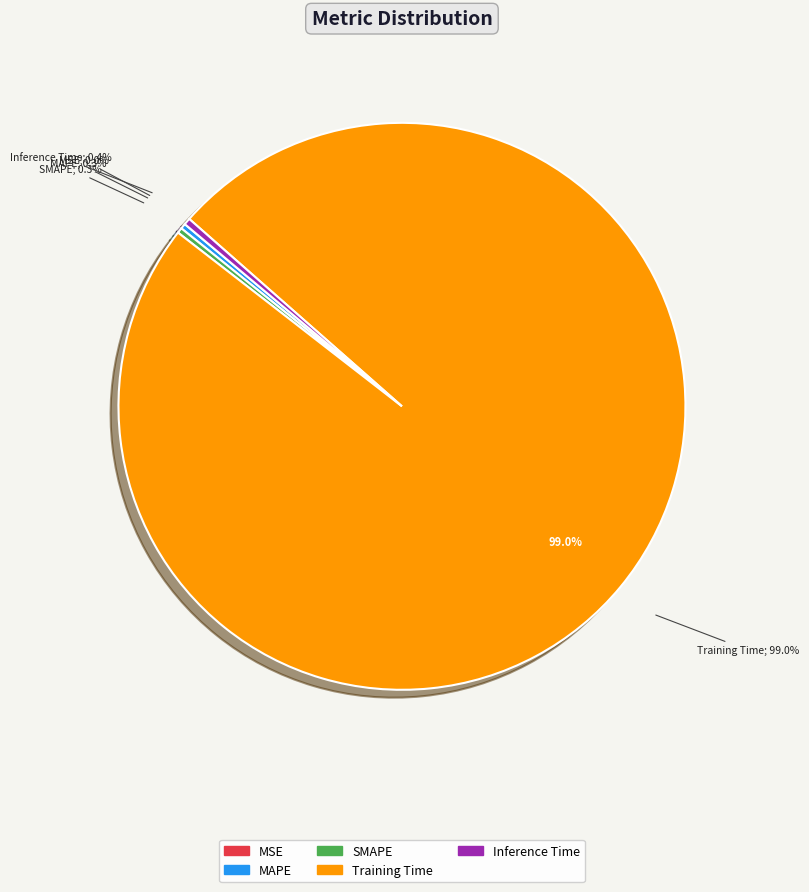

Combined, do MSE and Training Time account for over 50%?

Yes